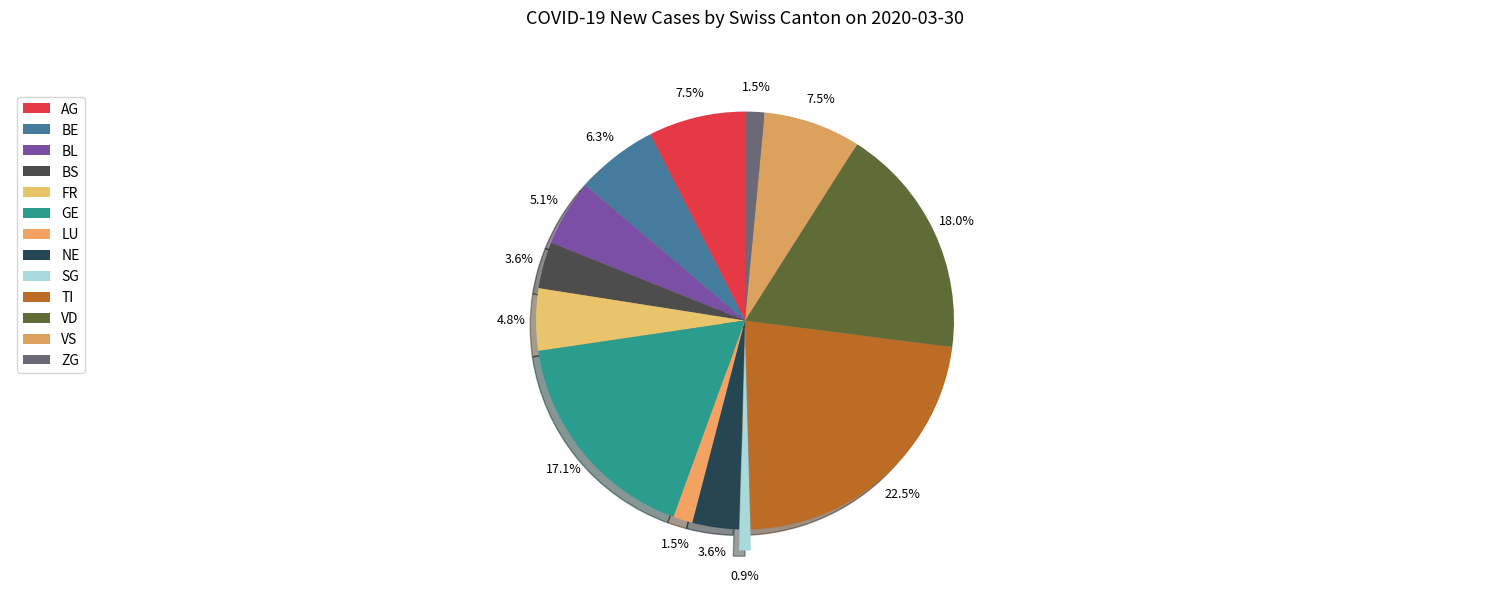

To the nearest percent, what portion does SG represent?

1%